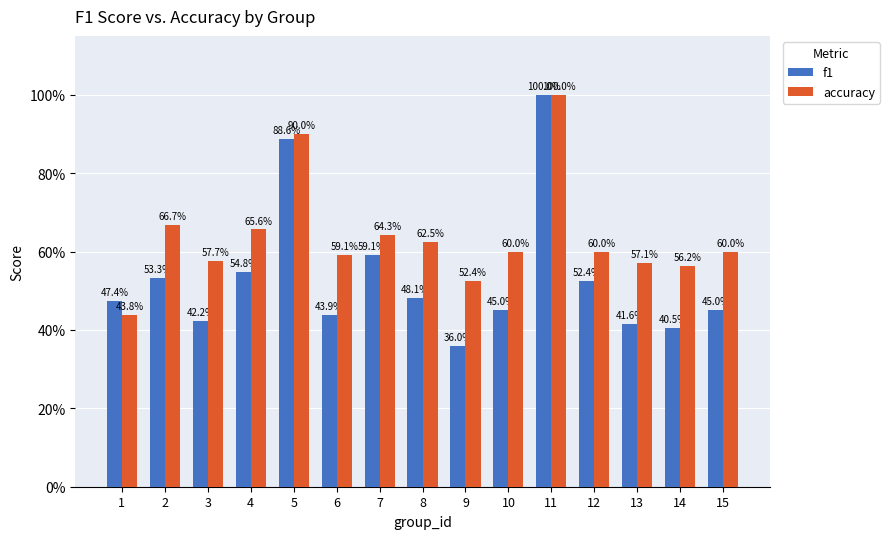

At which label does accuracy reach its minimum?

1